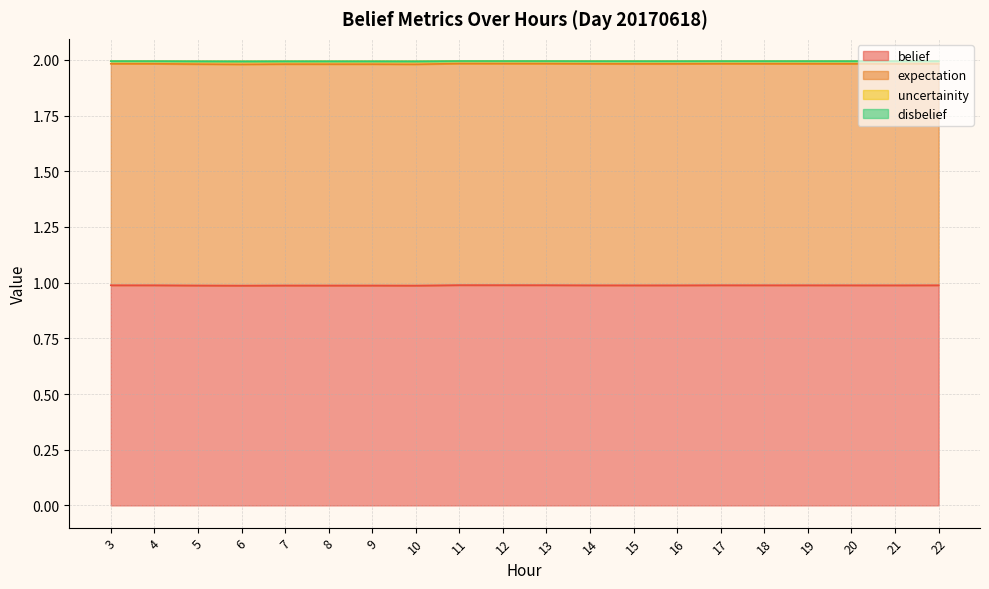

What is the highest value of the belief series?

1.0